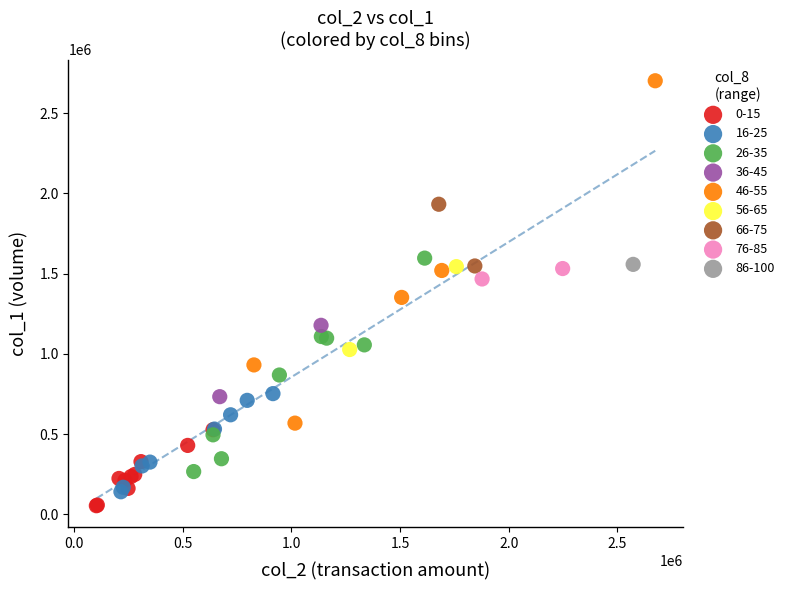

Which series contains the lowest Y value?

0-15